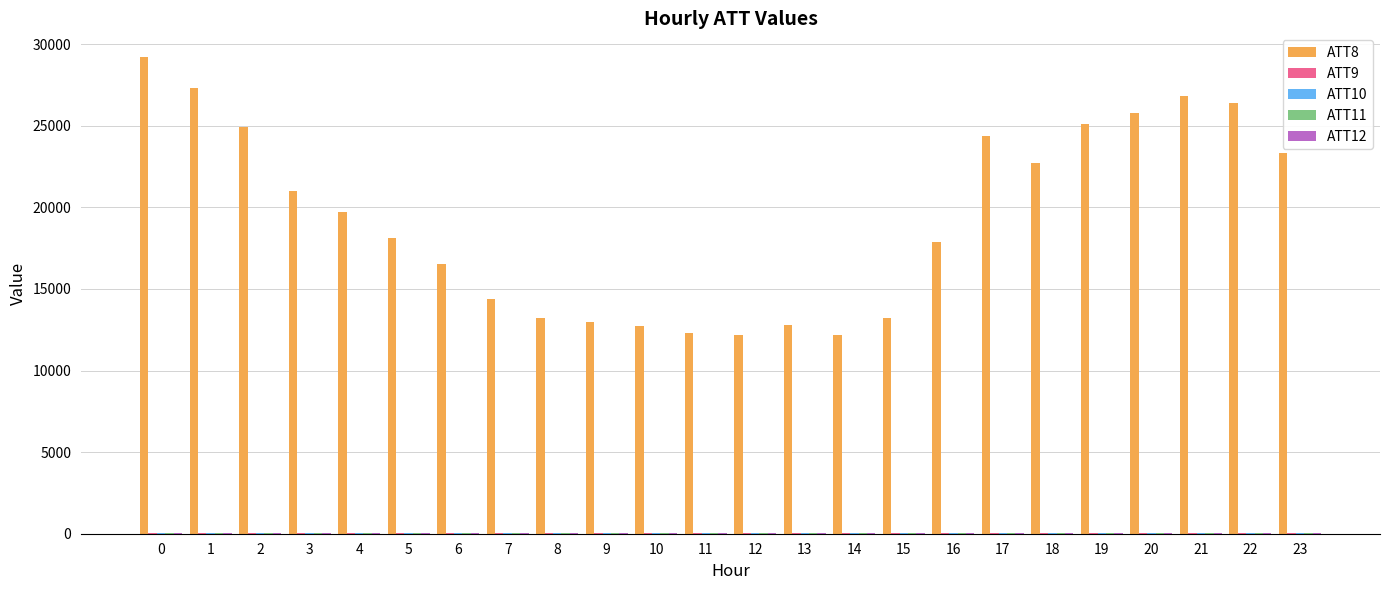

The value of ATT8 at 17 is 6114.2. True or false?

False